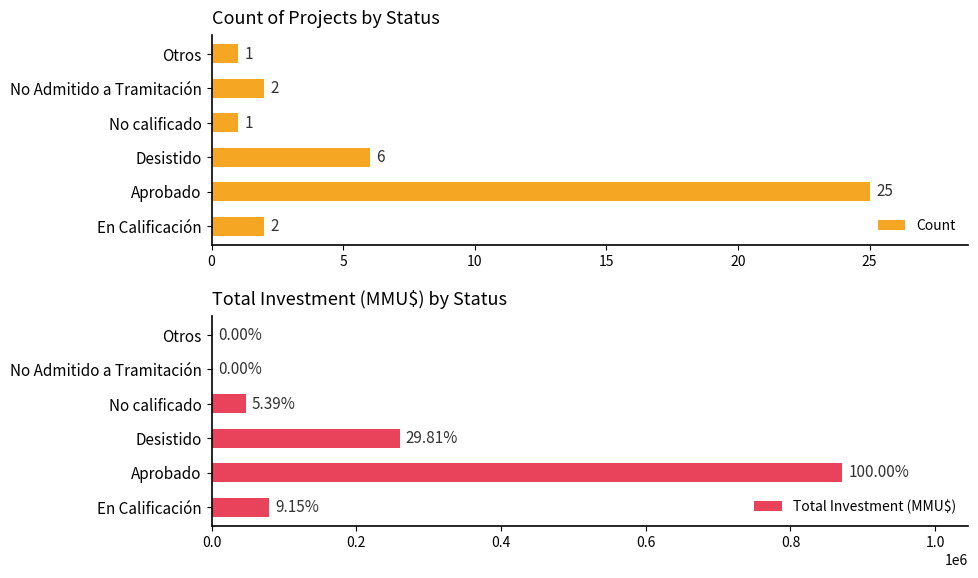

The Total Investment (MMU$) series shows 871507 at 5. True or false?

True